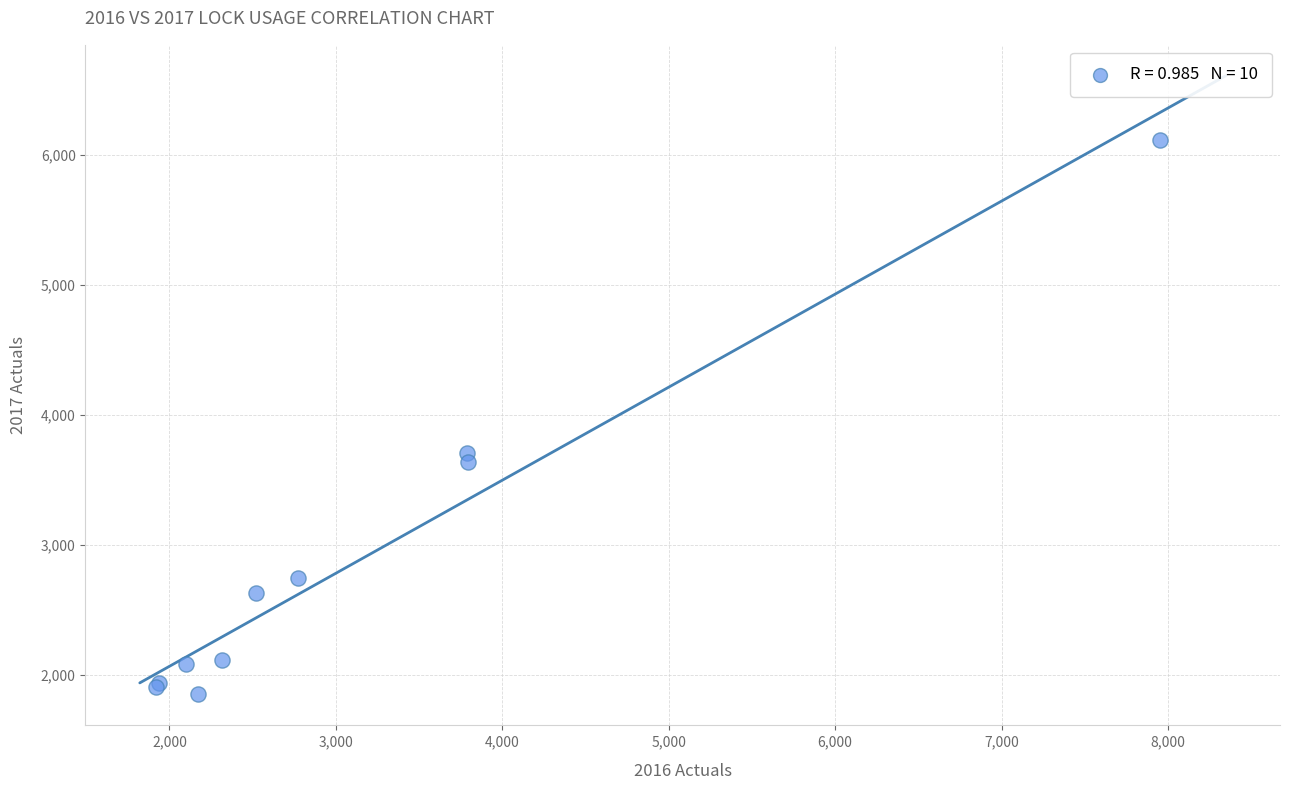

What Y value in the scatter plot is closest to 3980?

3707